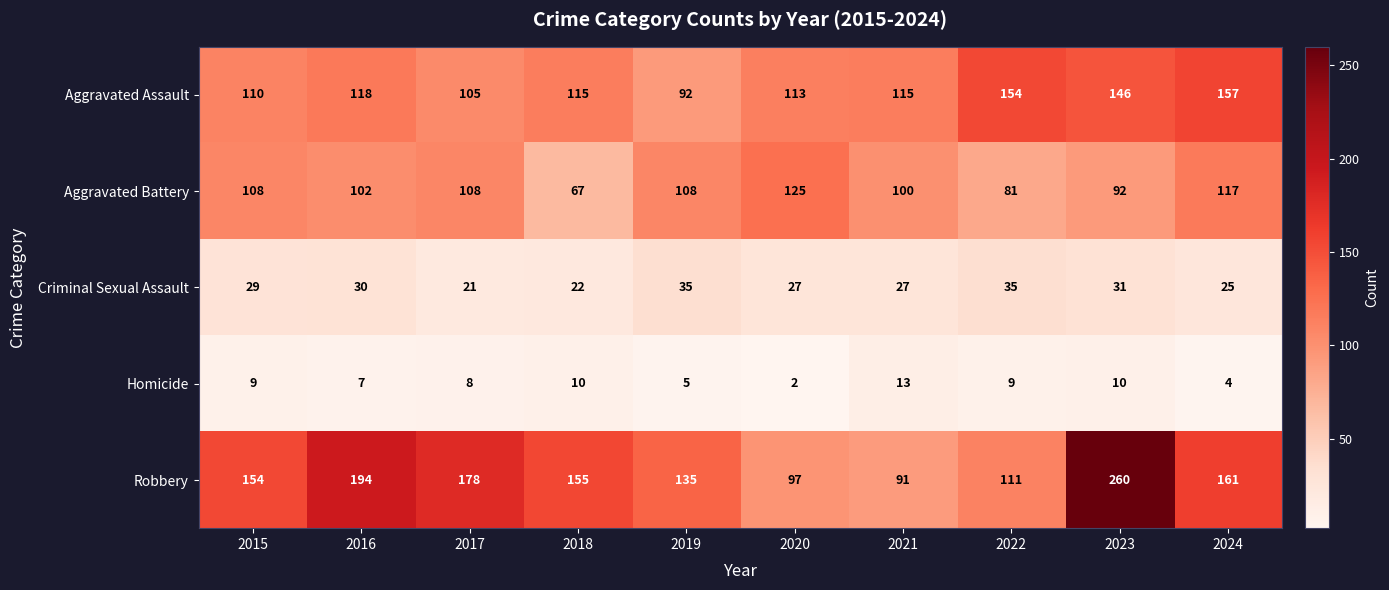

How many data points does each series have?

10